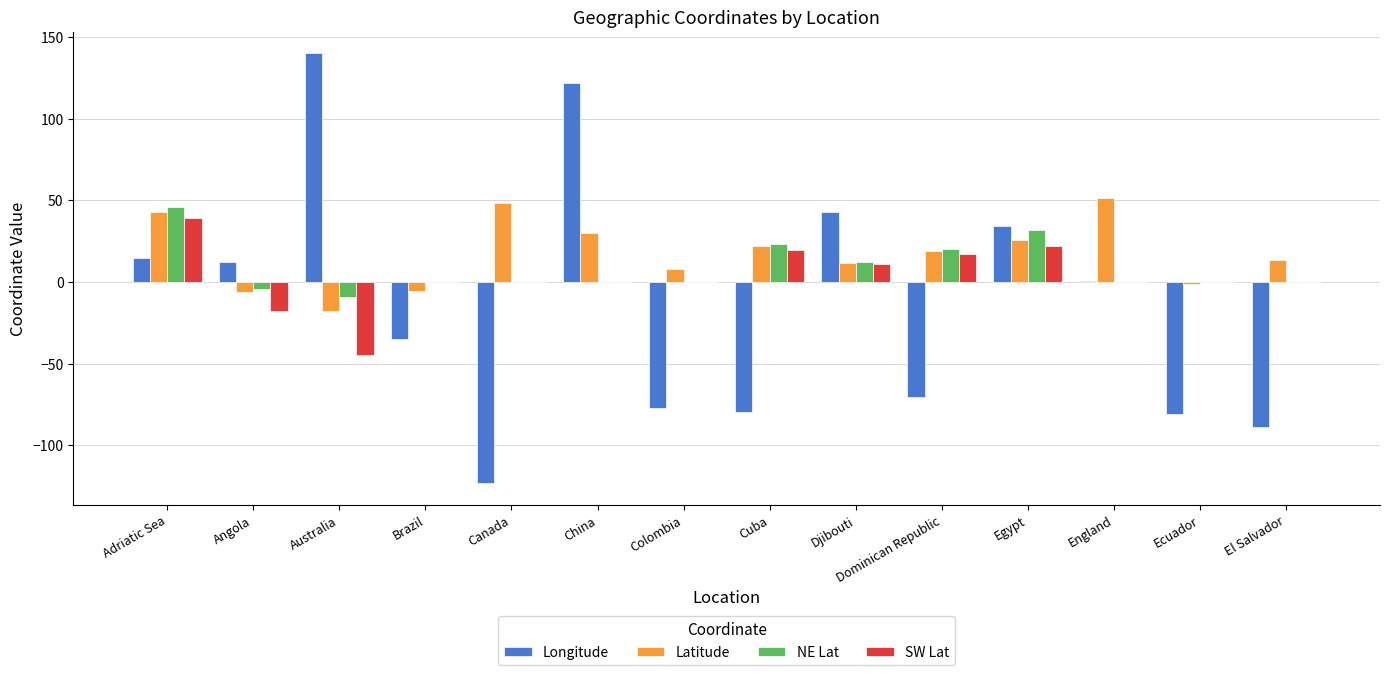

Which label corresponds to the largest value in the chart?

Australia